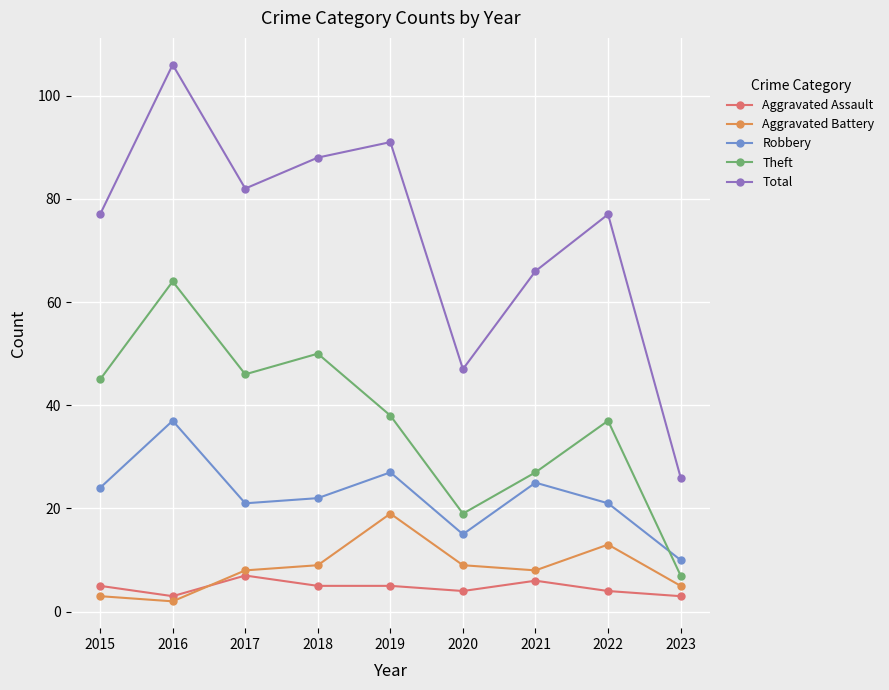

True or false: Total and Aggravated Battery cross at least once.

False